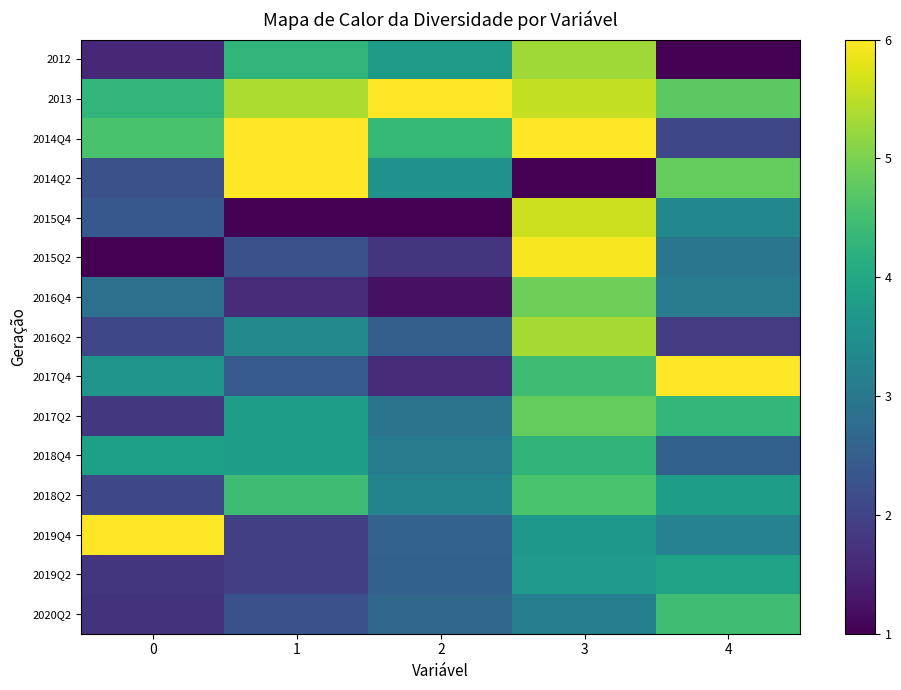

At which category is the sum across all series the highest?

3